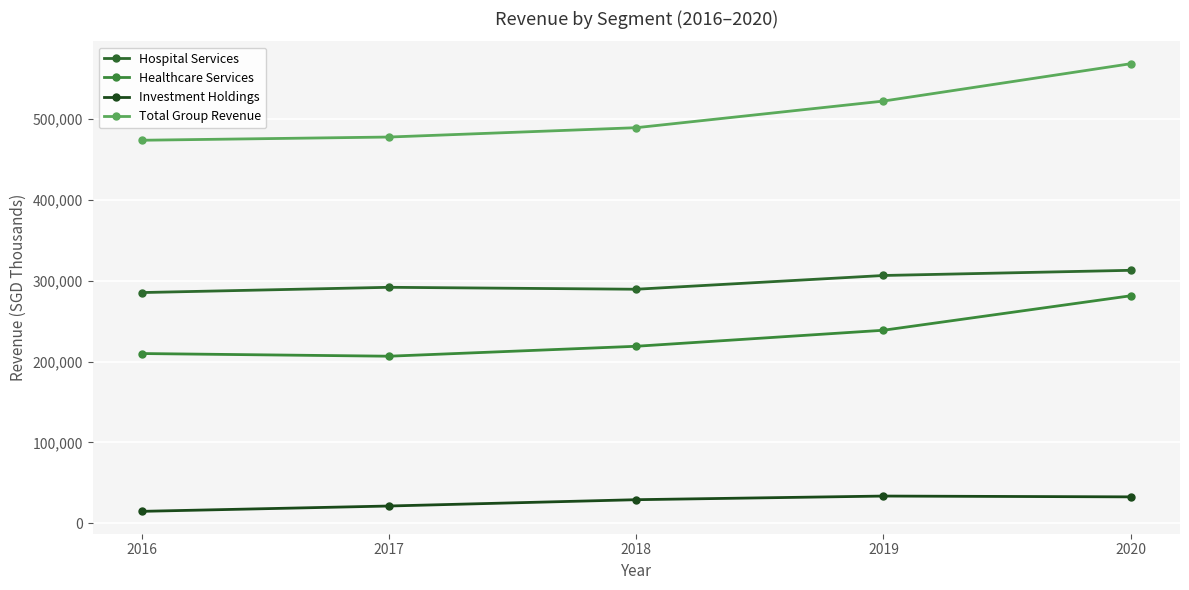

List the labels in order of Investment Holdings value, smallest first.

2016, 2017, 2018, 2020, 2019